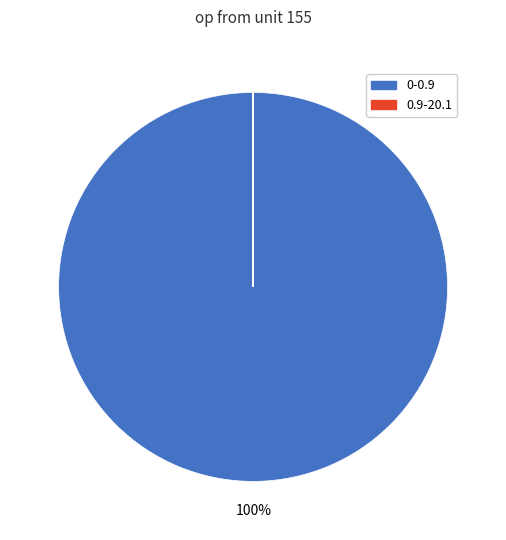

To the nearest percent, what is the difference between the largest and smallest slice percentages?

100%